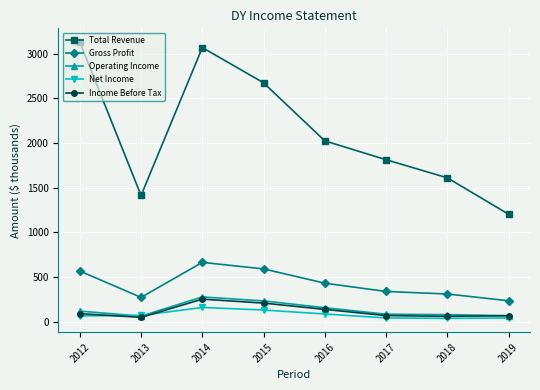

How many interior local valleys does the Gross Profit series have?

1